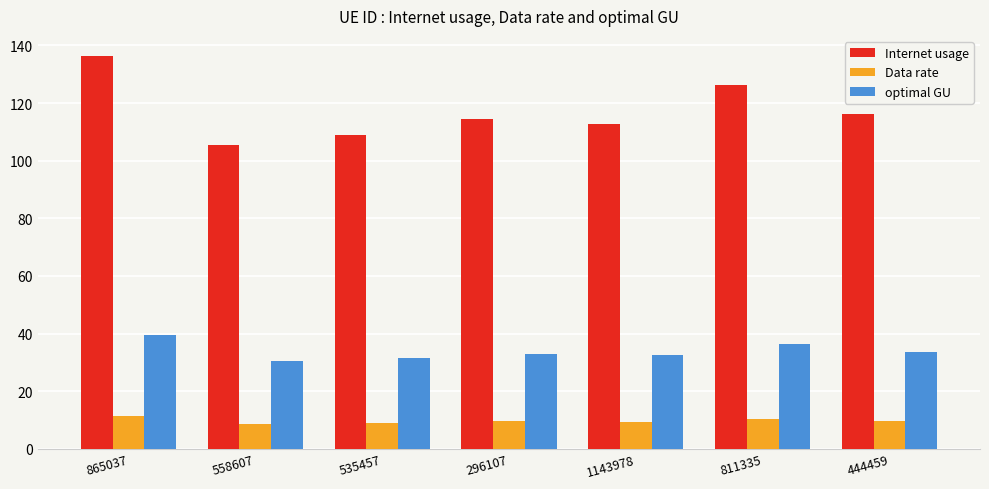

What is the minimum value for Internet usage?

105.4